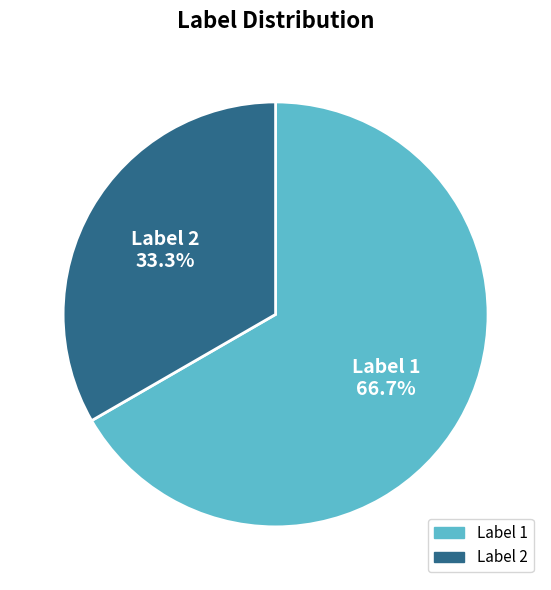

Does any single category account for the majority?

Yes